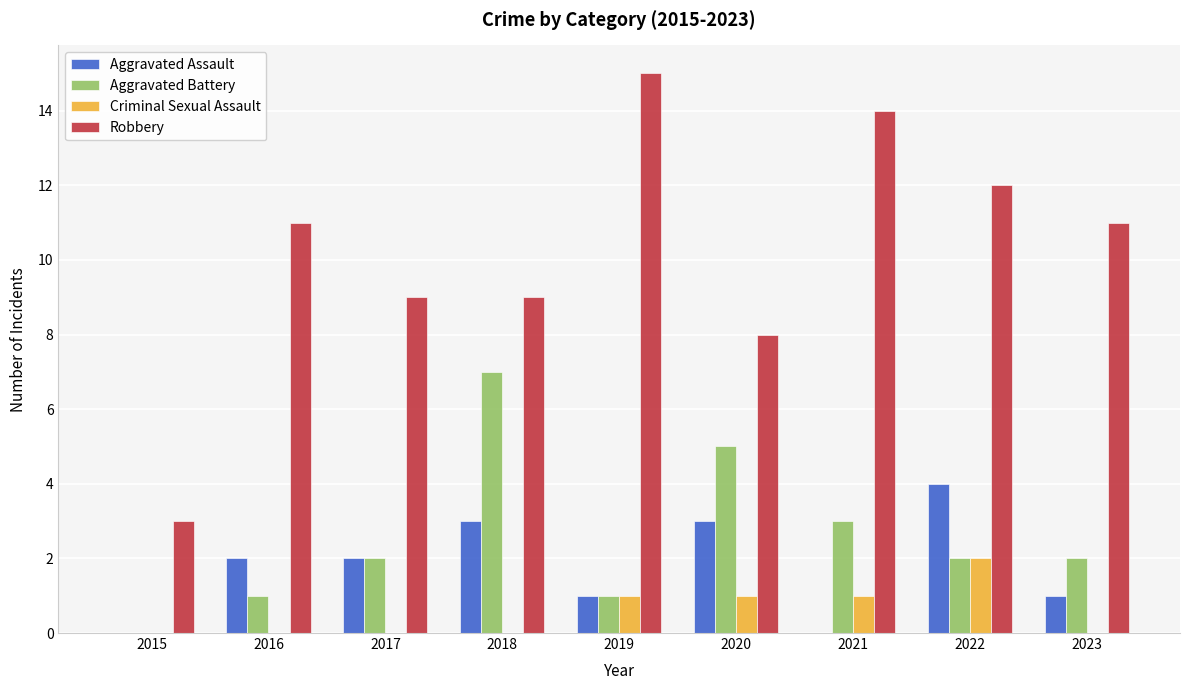

The value of Robbery at 2017 is 9. True or false?

True